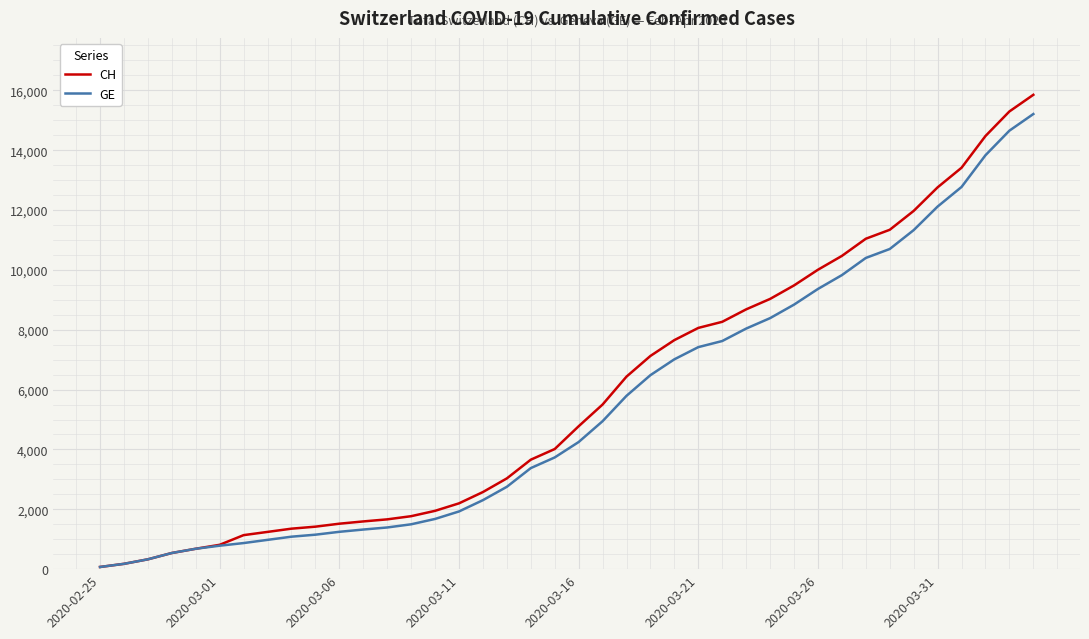

Does the chart have visible grid lines?

Yes